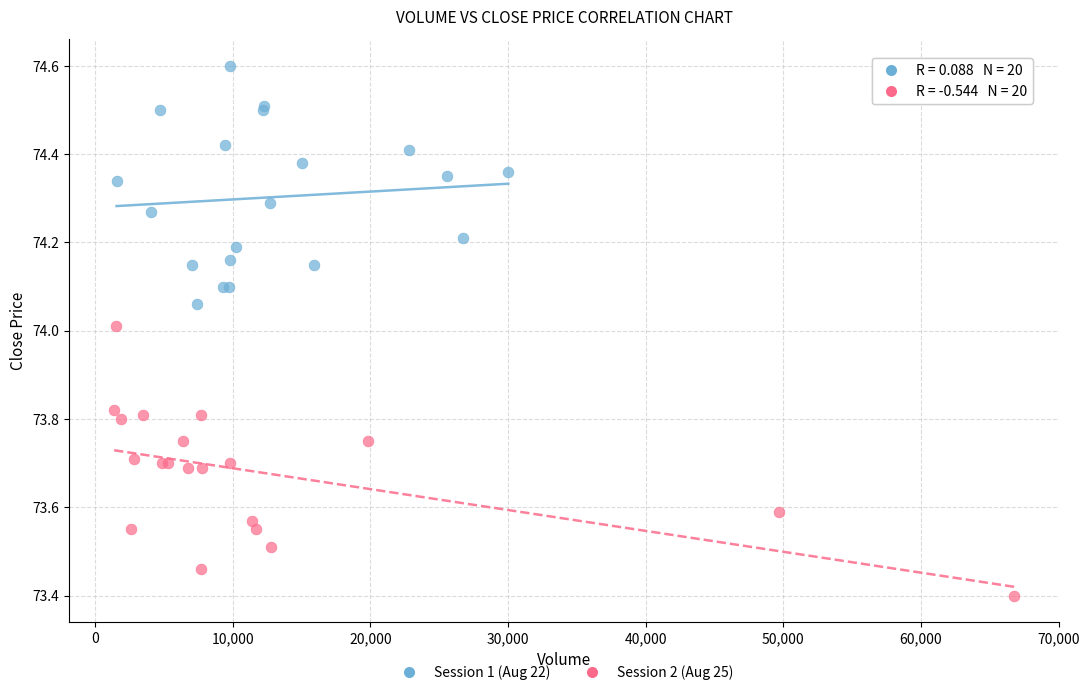

Which series has the widest spread of Y values?

Session 2 (Aug 25)